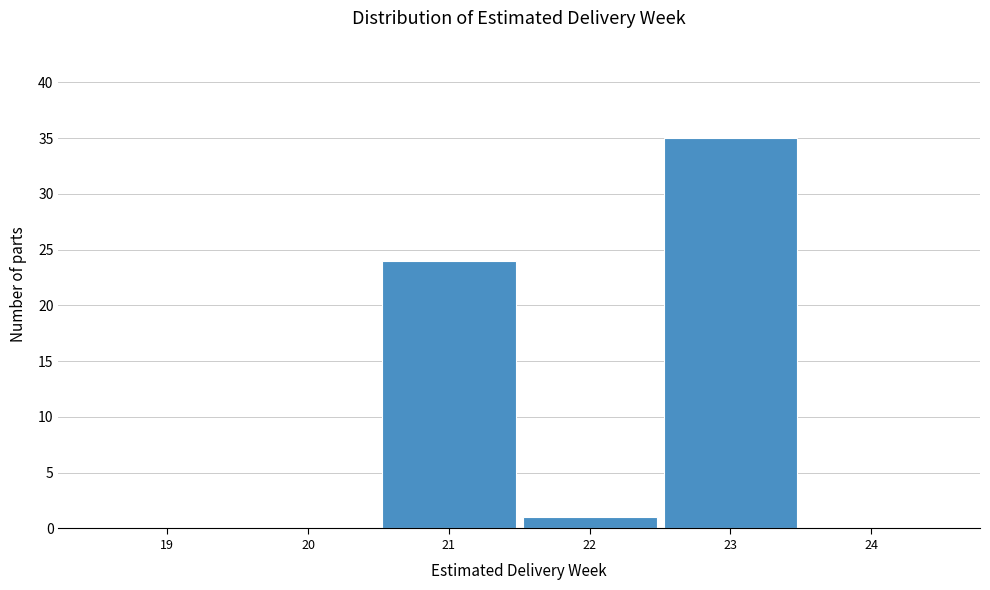

Reading left to right, extract all data points from this chart.

19=0	20=0	21=24	22=1	23=35	24=0